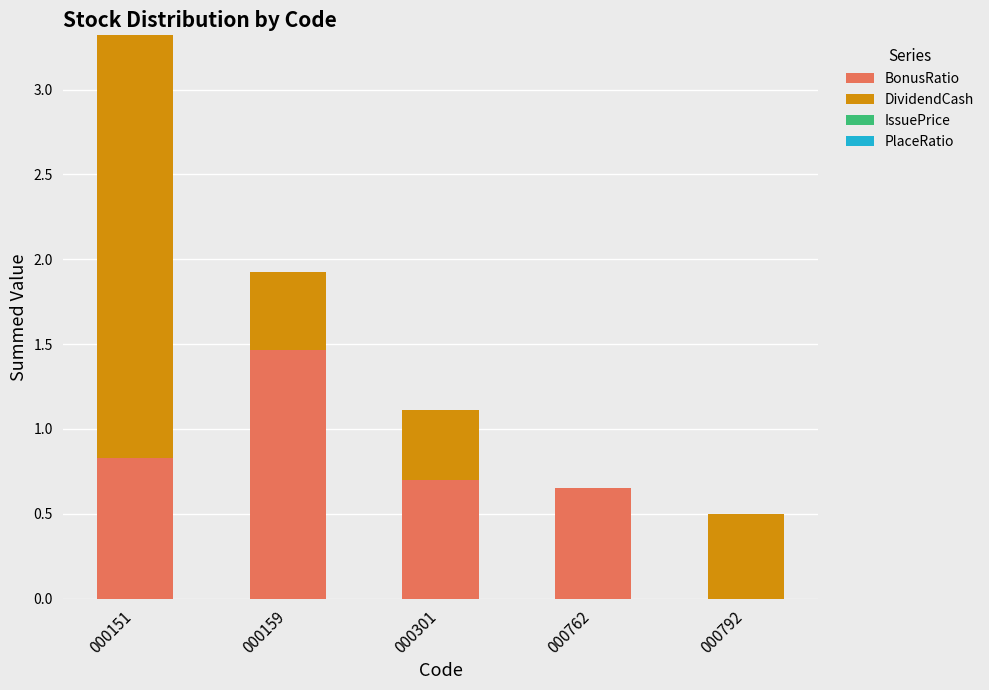

What is the sum of all BonusRatio values?

3.6